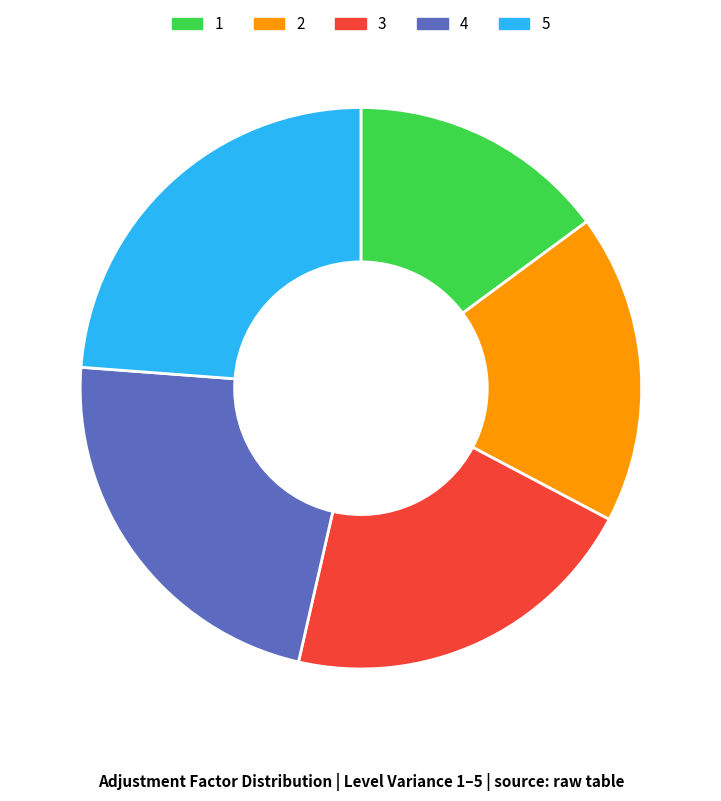

Is there any slice that represents more than half of the pie?

No